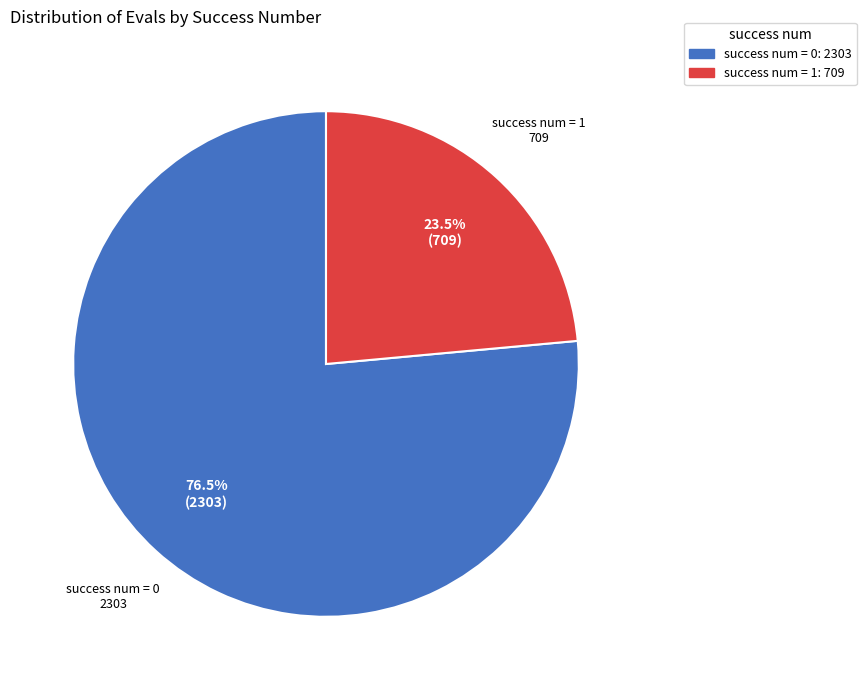

Does any single category account for the majority?

Yes